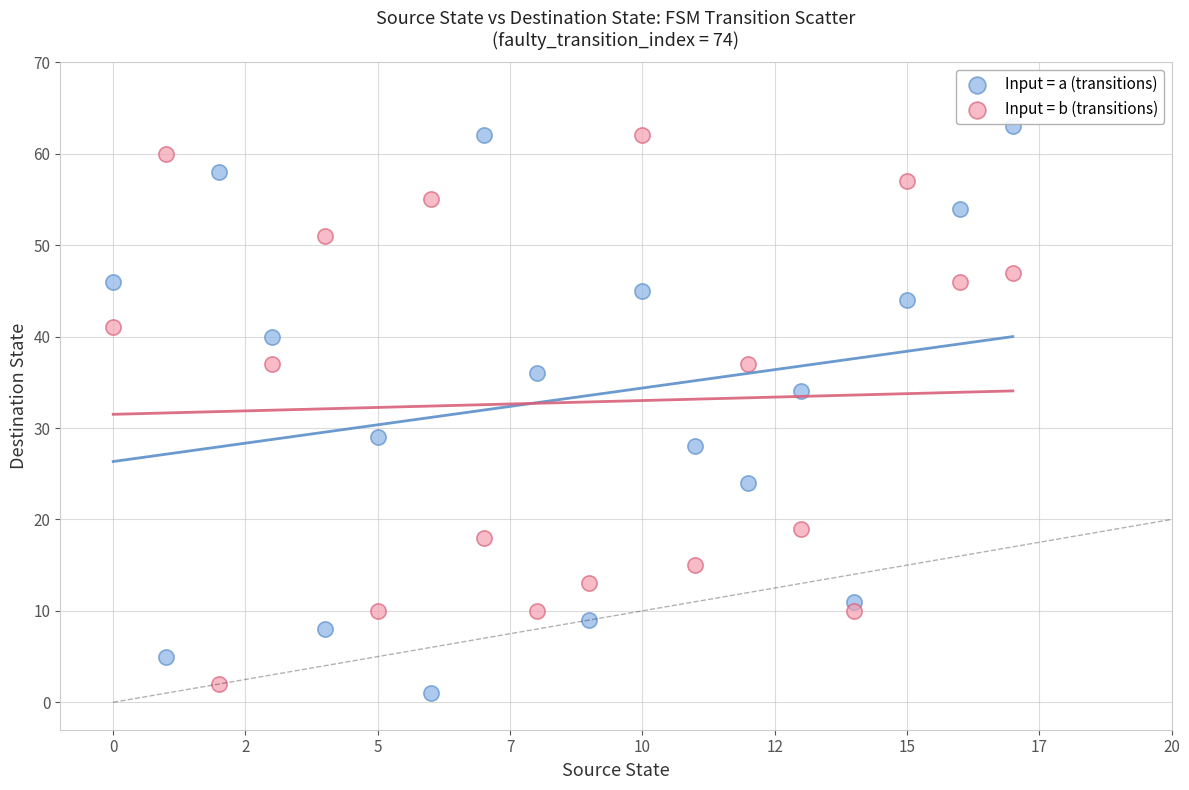

Which series contains the lowest Y value?

Input = a (transitions)